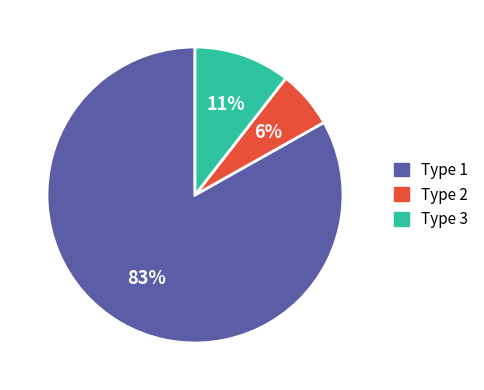

Does Type 3 represent more than half of the total?

No